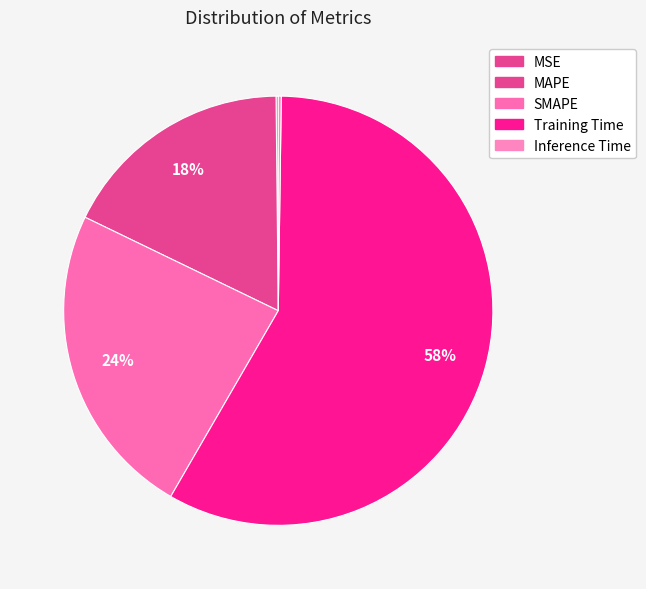

Which slice is the largest?

Training Time